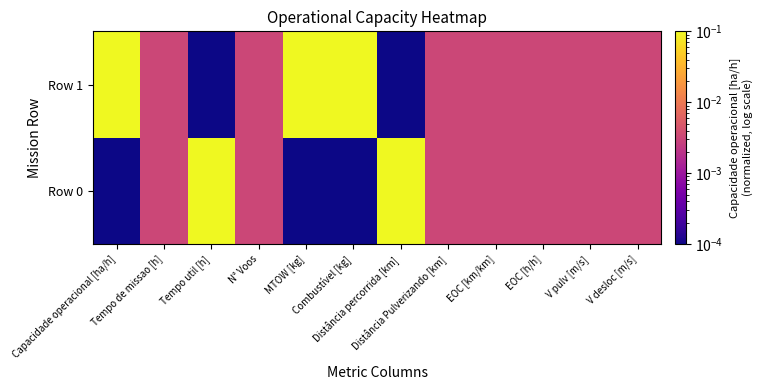

Reading left to right, extract all data points from this chart.

Row 0: Capacidade operacional [ha/h]=0.0	Tempo de missao [h]=0.0	Tempo util [h]=0.1	N° Voos=0.0	MTOW [kg]=0.0	Combustível [kg]=0.0	Distância percorrida [km]=0.1	Distância Pulverizando [km]=0.0	EOC [km/km]=0.0	EOC [h/h]=0.0	V pulv [m/s]=0.0	V desloc [m/s]=0.0
Row 1: Capacidade operacional [ha/h]=0.1	Tempo de missao [h]=0.0	Tempo util [h]=0.0	N° Voos=0.0	MTOW [kg]=0.1	Combustível [kg]=0.1	Distância percorrida [km]=0.0	Distância Pulverizando [km]=0.0	EOC [km/km]=0.0	EOC [h/h]=0.0	V pulv [m/s]=0.0	V desloc [m/s]=0.0